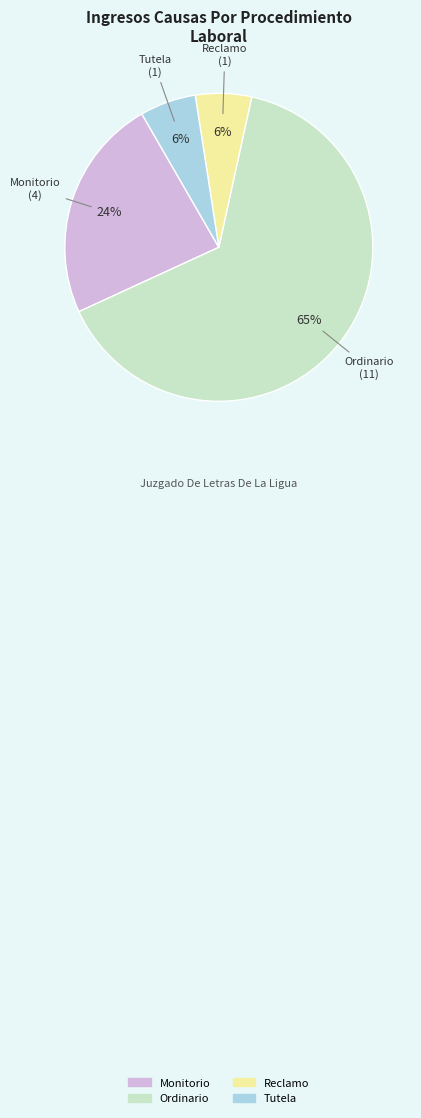

To the nearest percent, what percentage of the pie is Reclamo?

6%